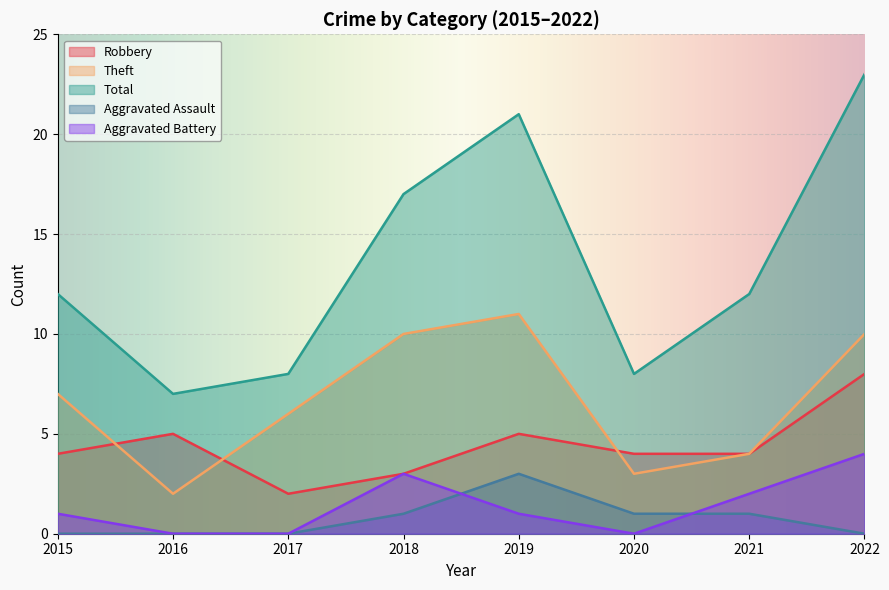

What is the difference between the maximum and minimum values in the Aggravated Battery series?

4